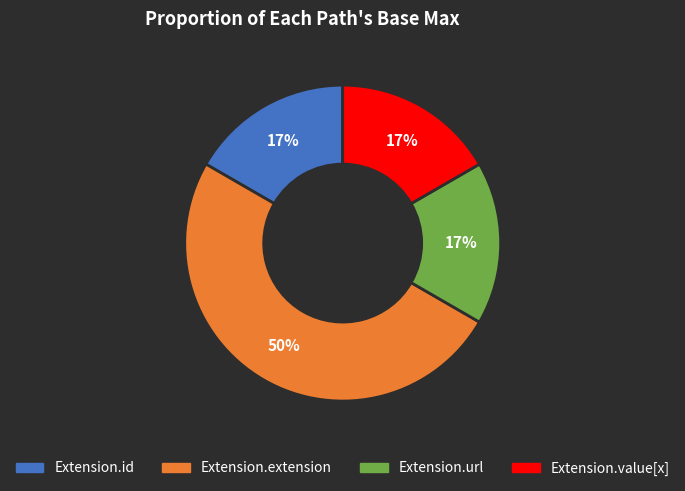

To the nearest percent, what is the average slice percentage?

25%